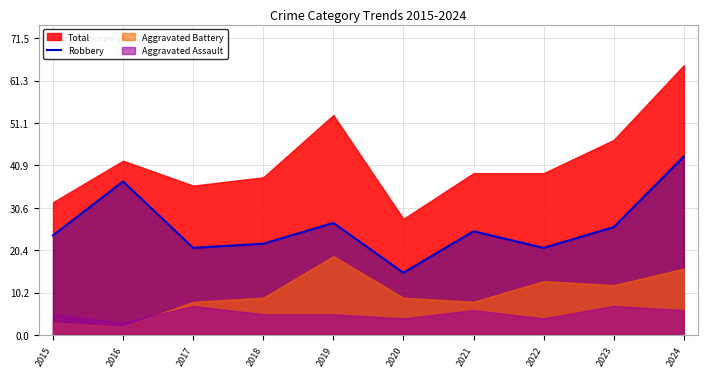

The Robbery series shows 27 at 2019. True or false?

True